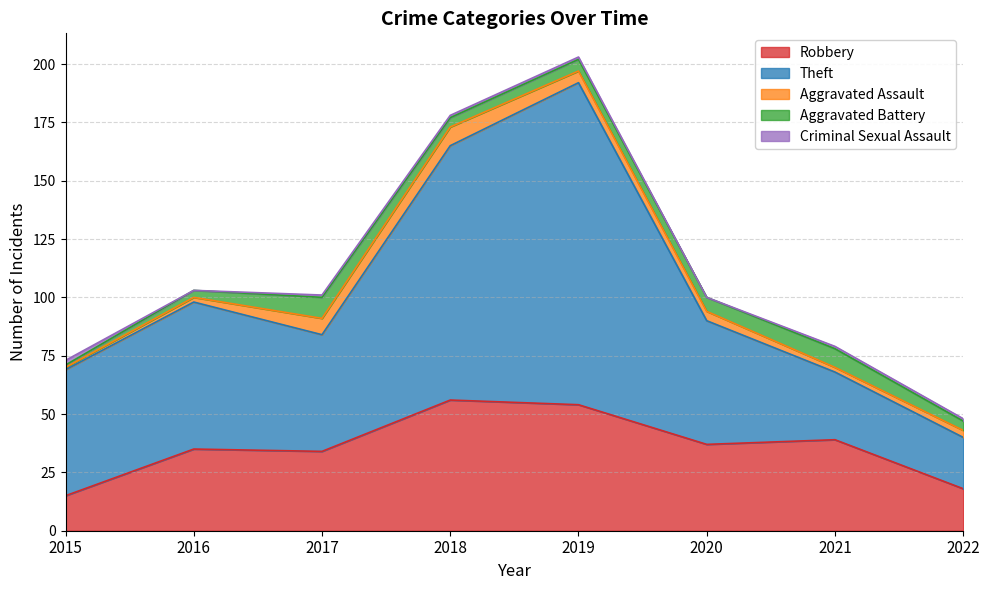

What is the maximum value for Theft?

138